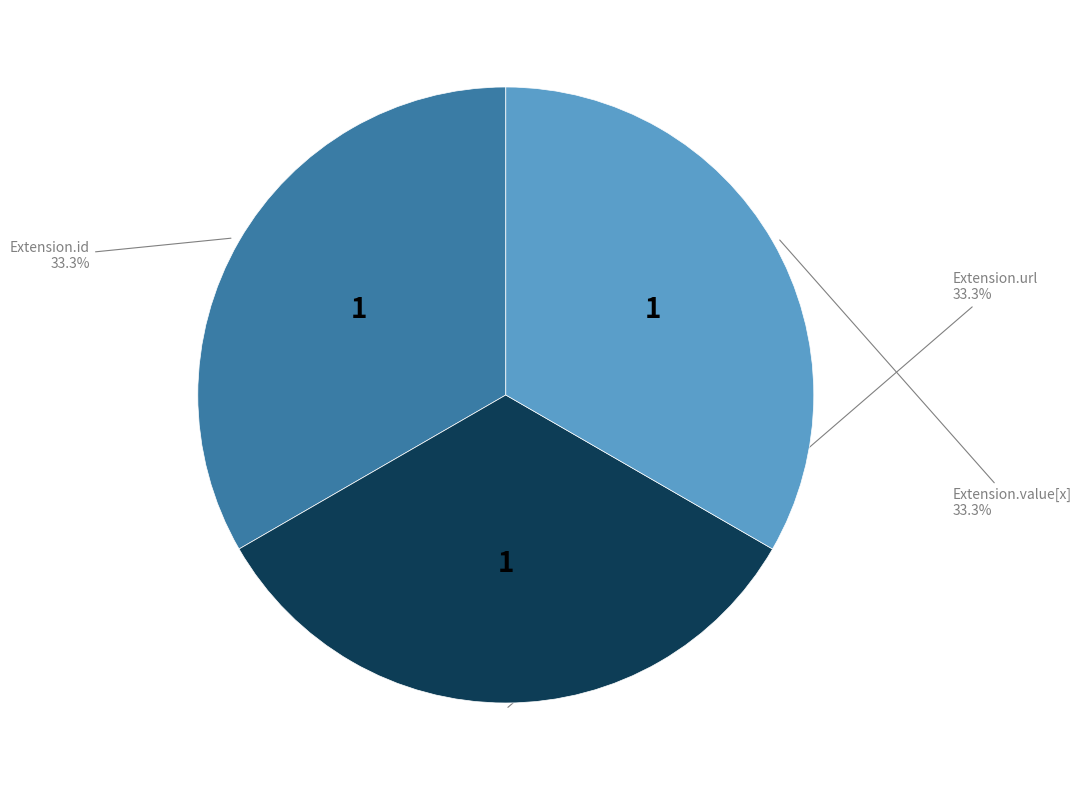

Is there a majority slice in this chart?

No